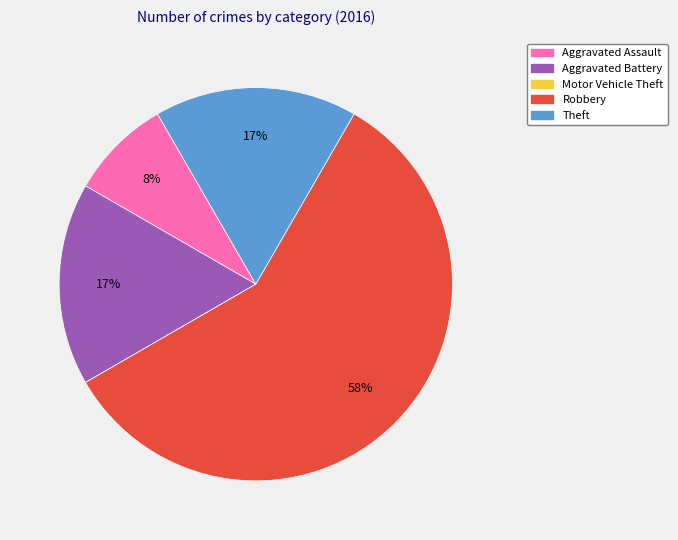

Between Theft and Aggravated Assault, which is larger?

Theft